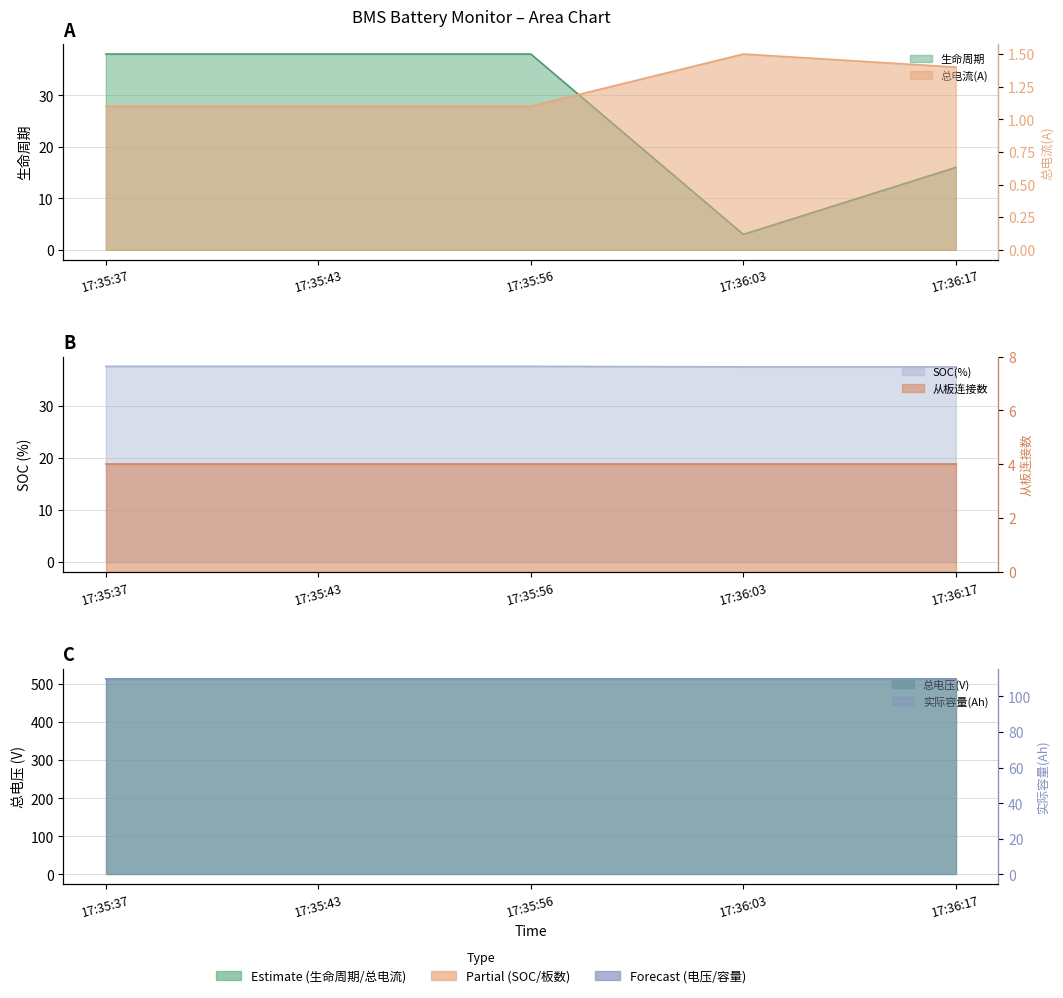

True or false: SOC(%) and 总电流(A) intersect in this chart.

False